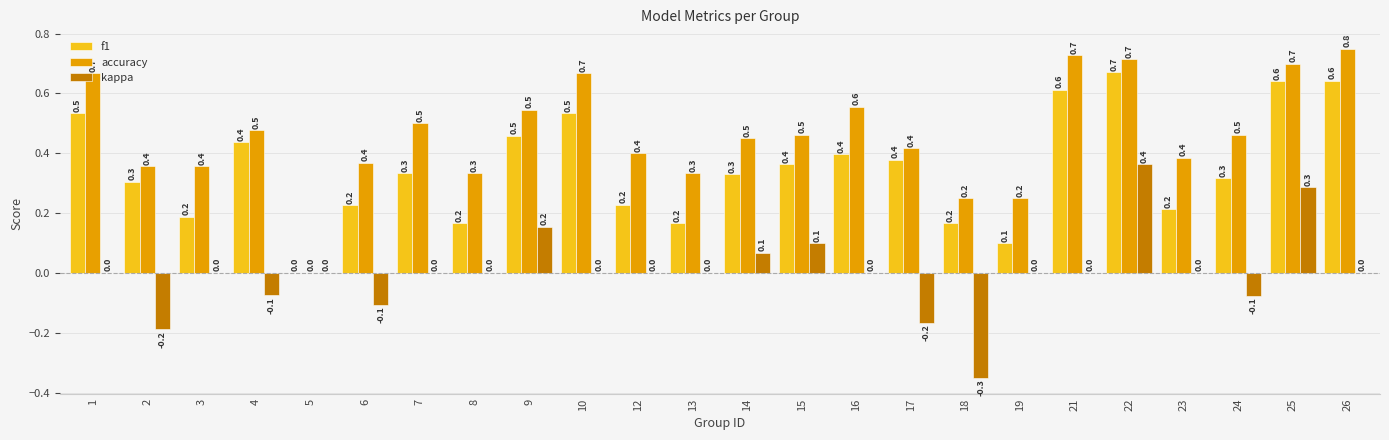

How many data points in f1 are above 0?

23